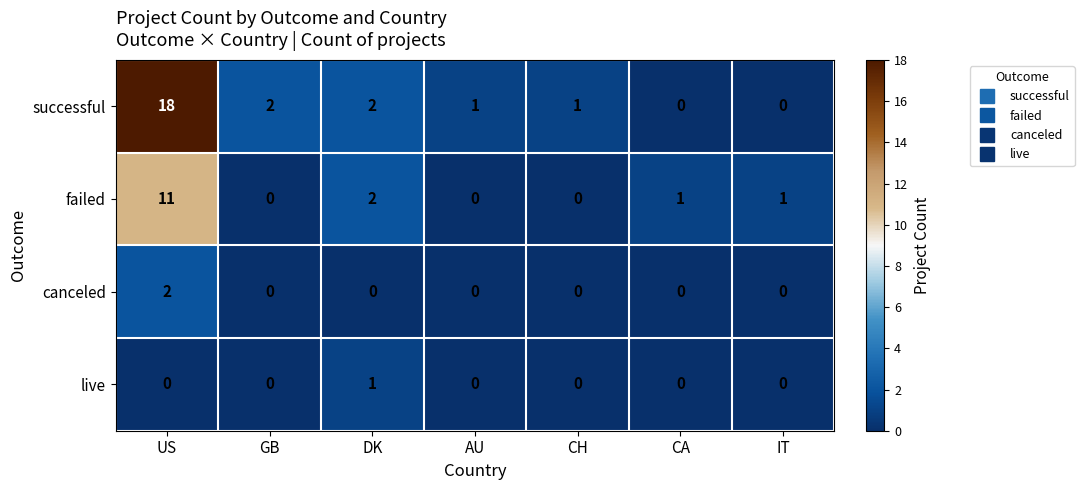

The failed series shows 11 at US. True or false?

True